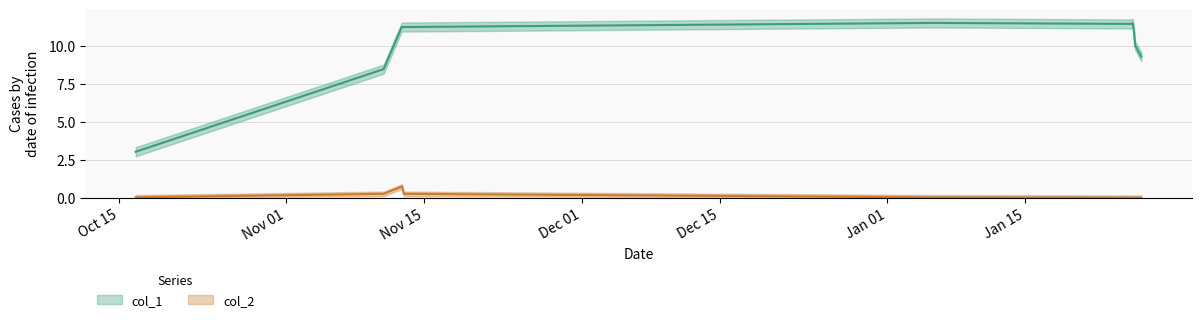

What is the difference between the highest and lowest values at 6?

11